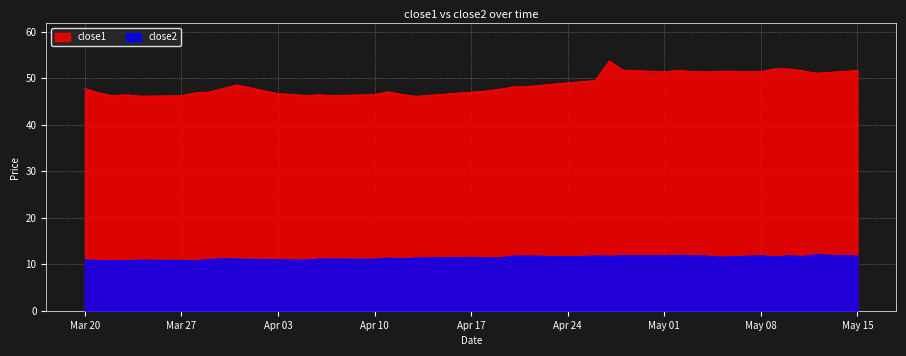

What is the value of the close1 point at the 37th from the left?

52.0